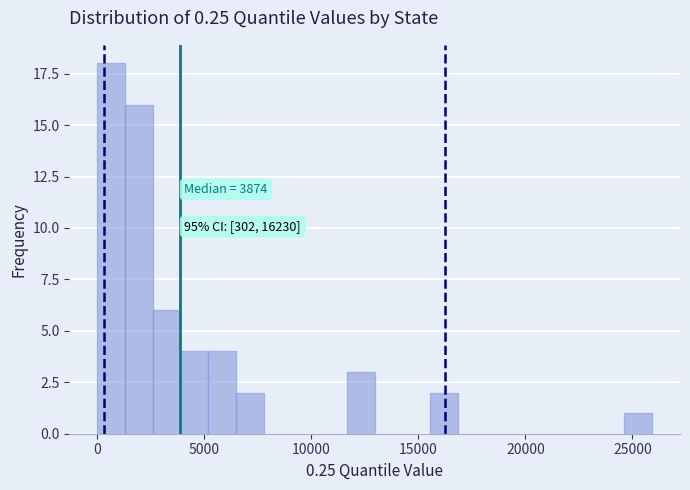

Around what value on the x-axis is the tallest bar? Give the approximate position of its centre, as read against the axis.

500